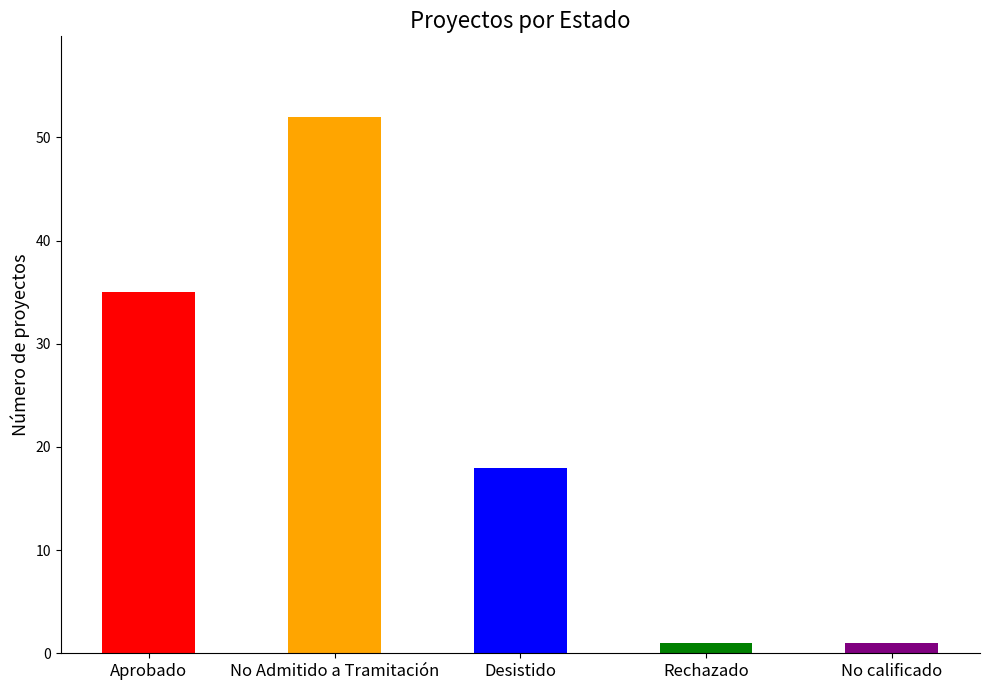

Which category has the highest value across all series?

No Admitido a Tramitación